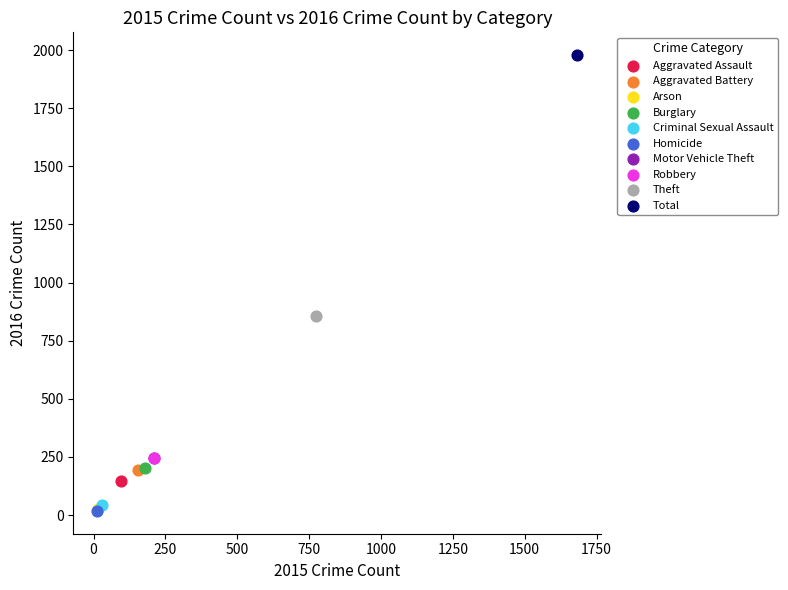

What are all the series names shown in the legend?

Aggravated Assault, Aggravated Battery, Arson, Burglary, Criminal Sexual Assault, Homicide, Motor Vehicle Theft, Robbery, Theft, Total